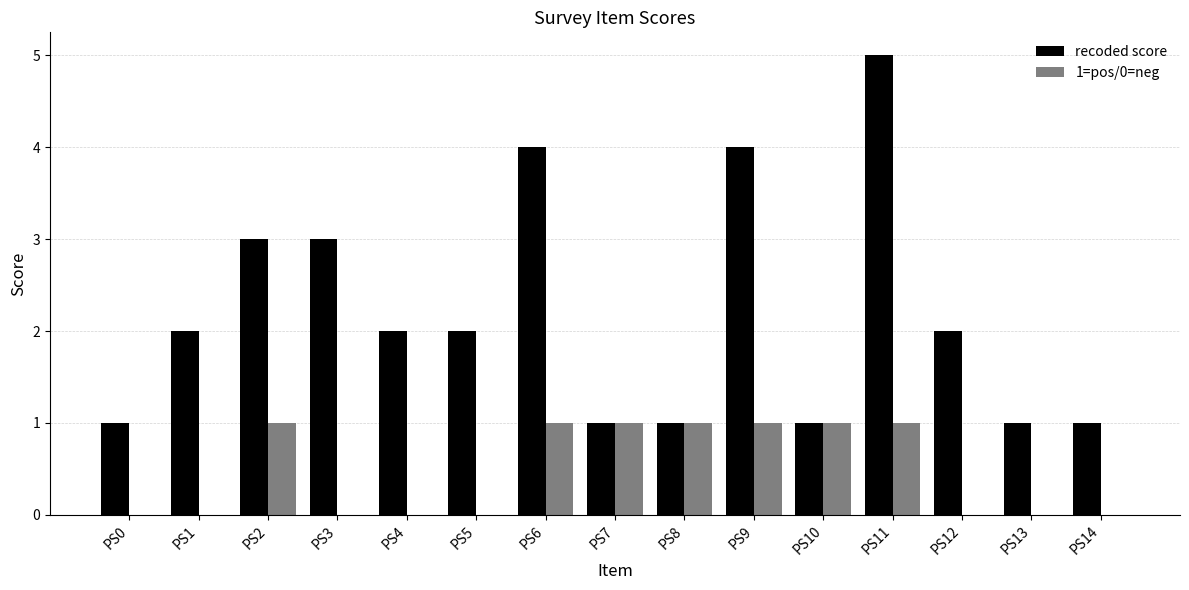

What is the sum of all recoded score values?

33